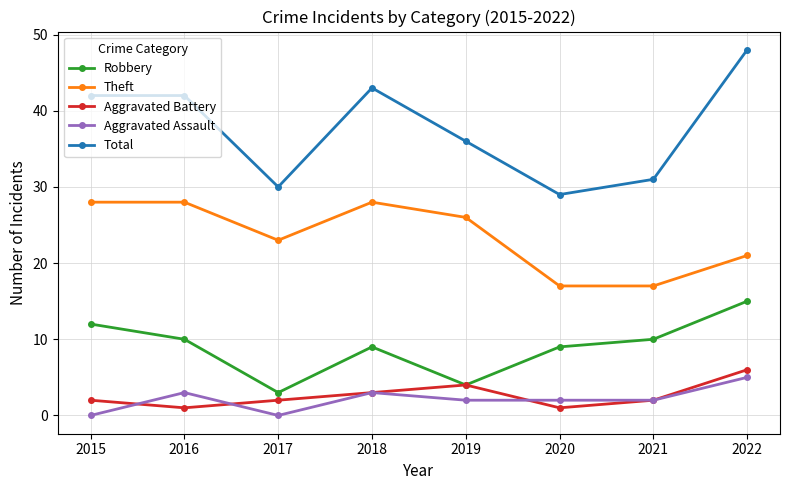

True or false: Aggravated Assault and Total intersect in this chart.

False